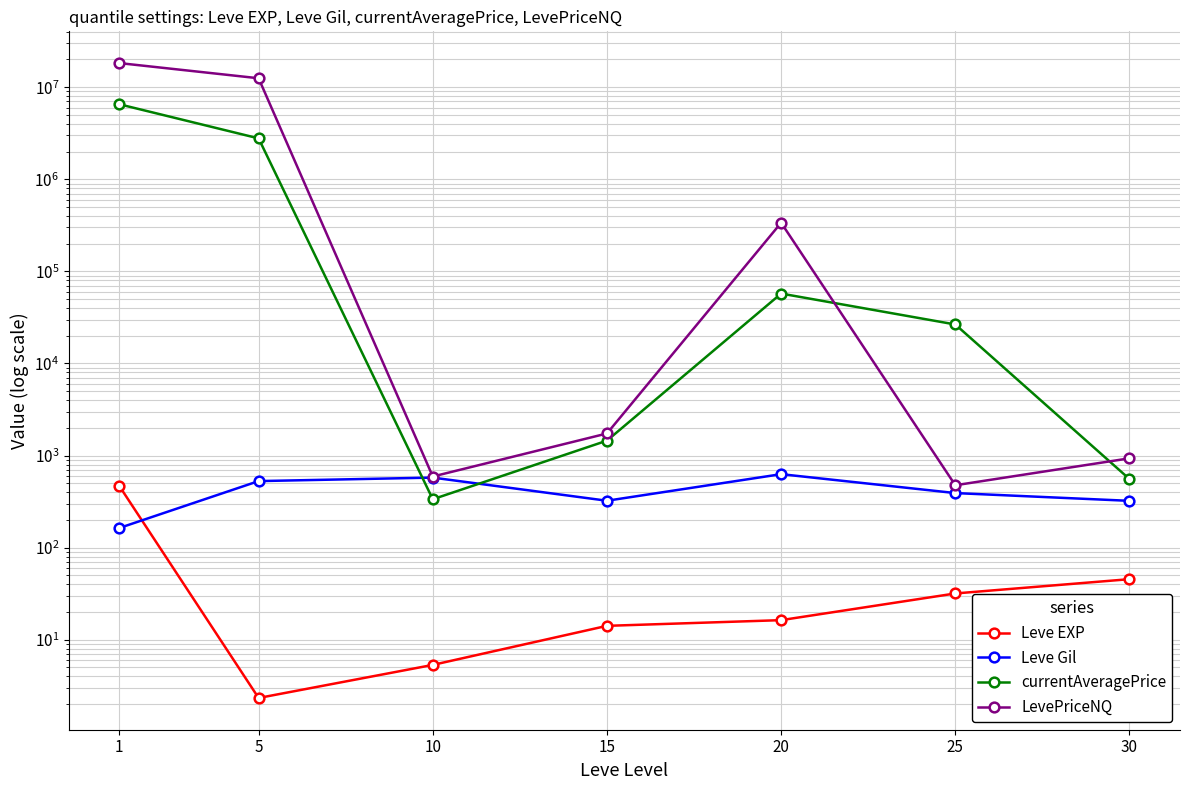

In Leve Gil, how many points are lower than both neighbors (excluding endpoints)?

1